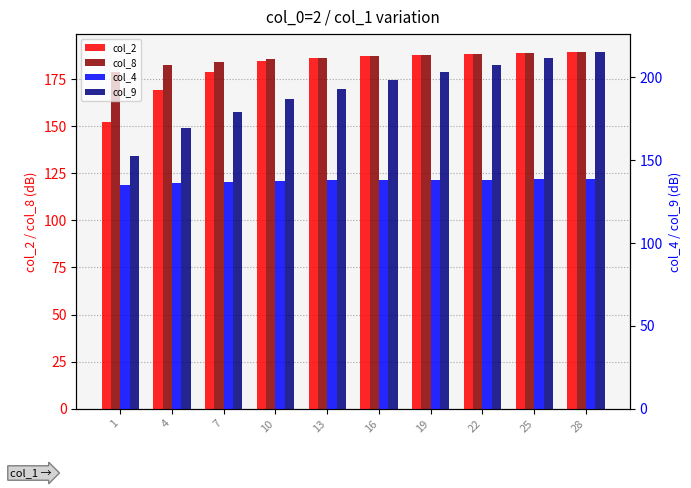

At which label does col_9 reach its peak?

28